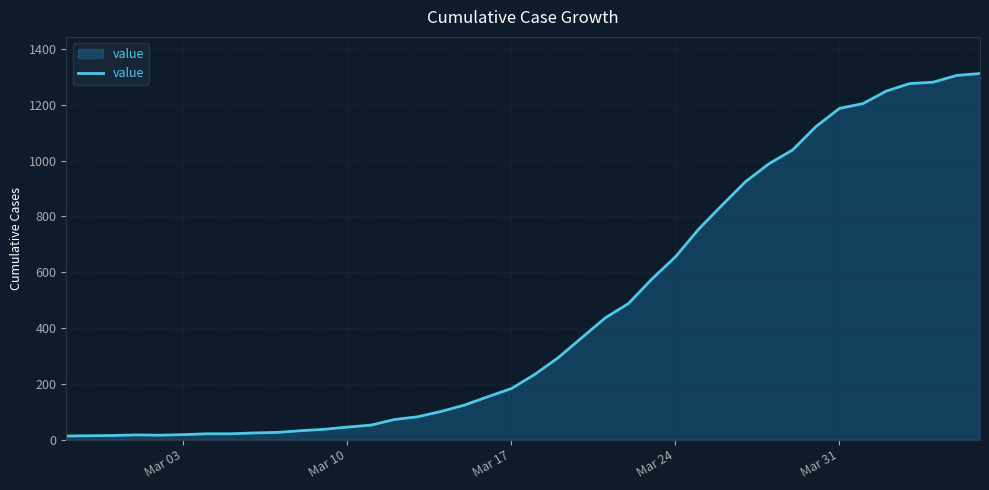

What is the maximum value shown in the chart?

1312